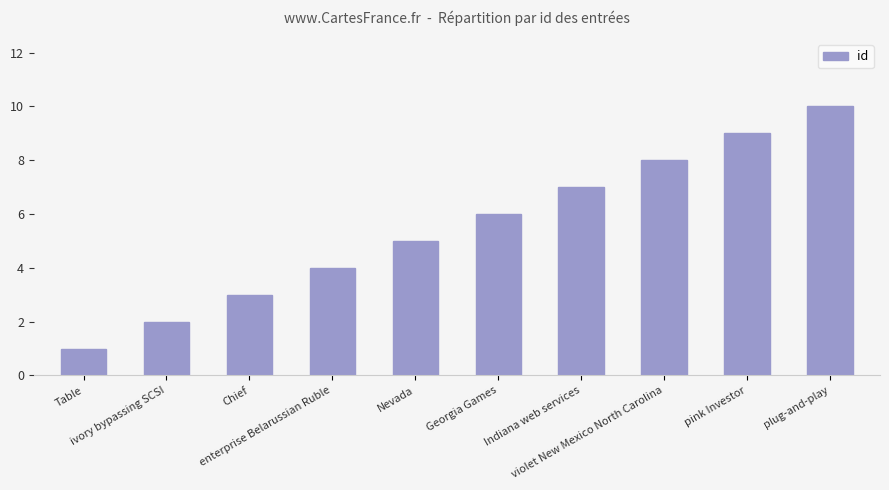

What is the average value?

6